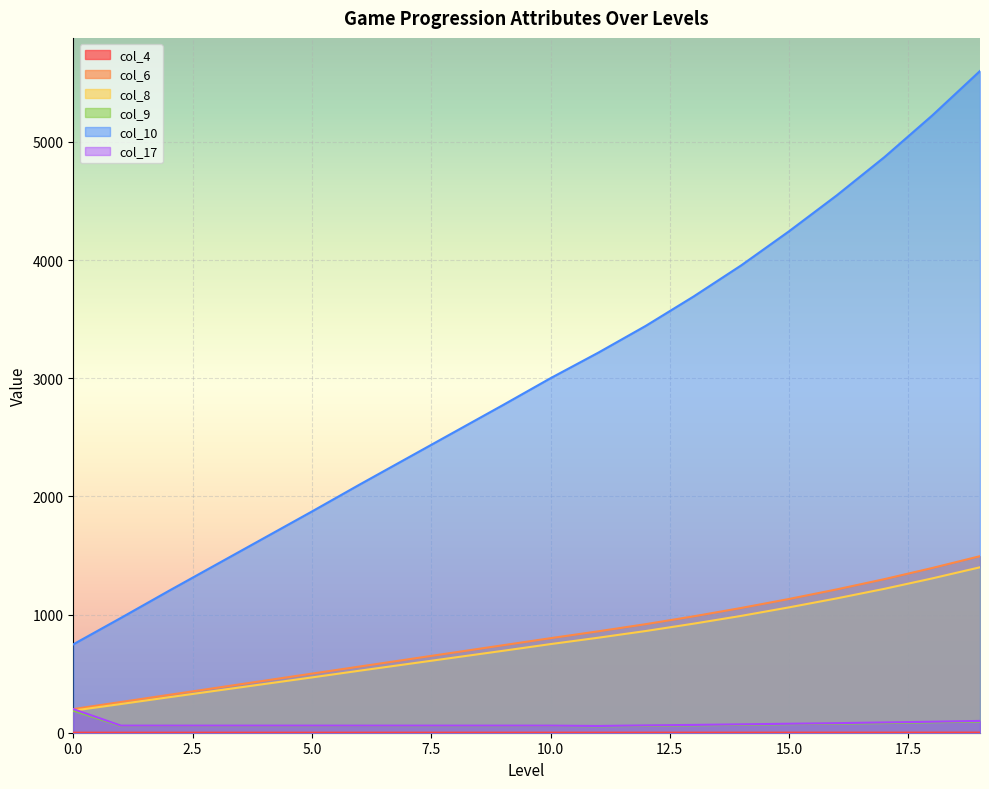

At which label does col_10 first exceed 3000?

11